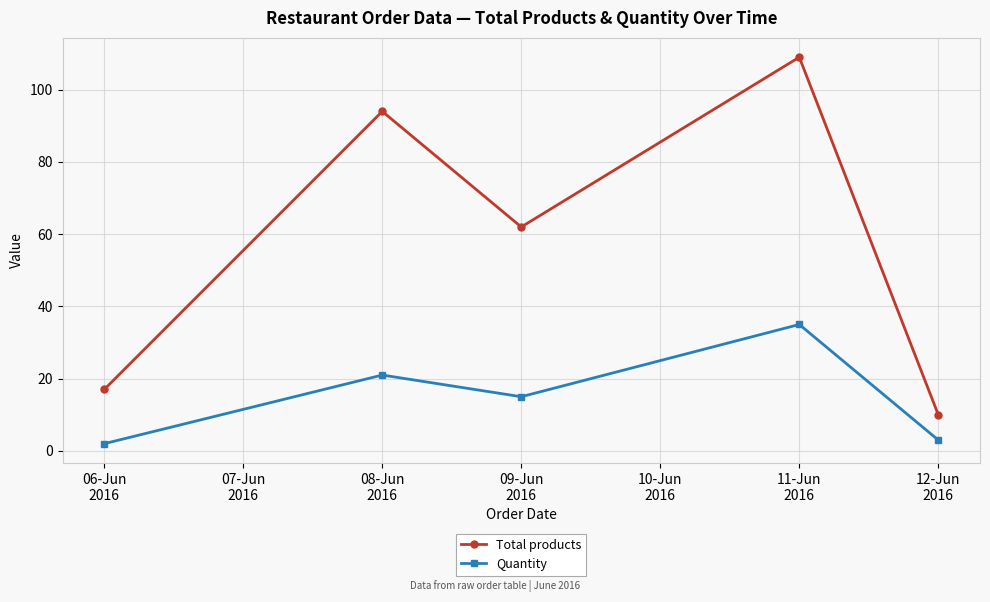

What is the difference between the highest and lowest values at 09-Jun
2016?

47